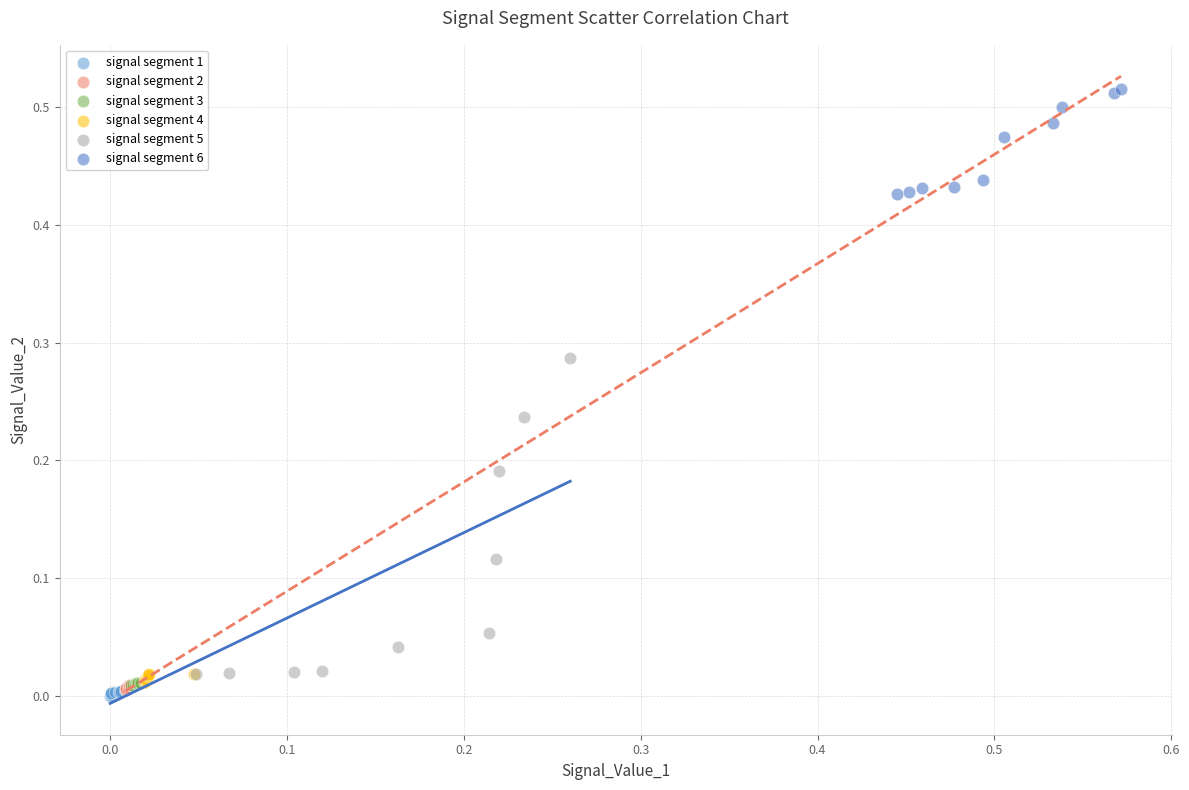

Which series reaches the maximum Y coordinate?

signal segment 6